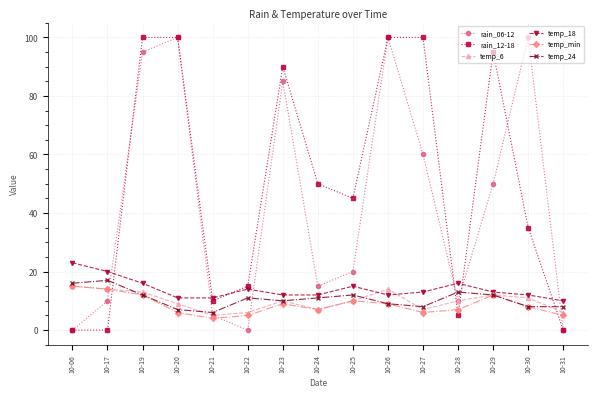

Reading left to right, extract all data points from this chart.

rain_06-12: 0	10	95	100	5	0	85	15	20	100	60	10	50	100	0
rain_12-18: 0	0	100	100	10	15	90	50	45	100	100	5	95	35	0
temp_6: 15	14	13	9	5	6	10	7	10	14	7	10	12	11	6
temp_18: 23	20	16	11	11	14	12	12	15	12	13	16	13	12	10
temp_min: 15	14	12	6	4	5	9	7	10	9	6	7	12	8	5
temp_24: 16	17	12	7	6	11	10	11	12	9	8	13	12	8	8